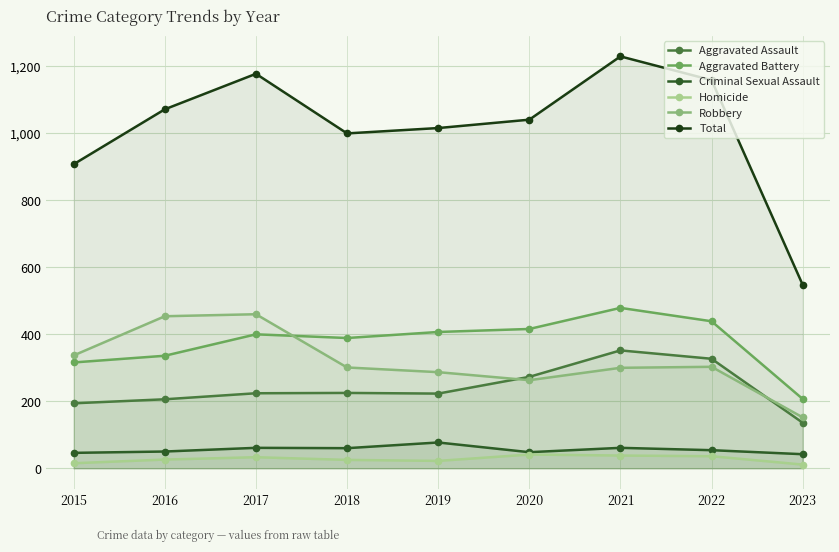

At how many categories does at least one series exceed 17?

9